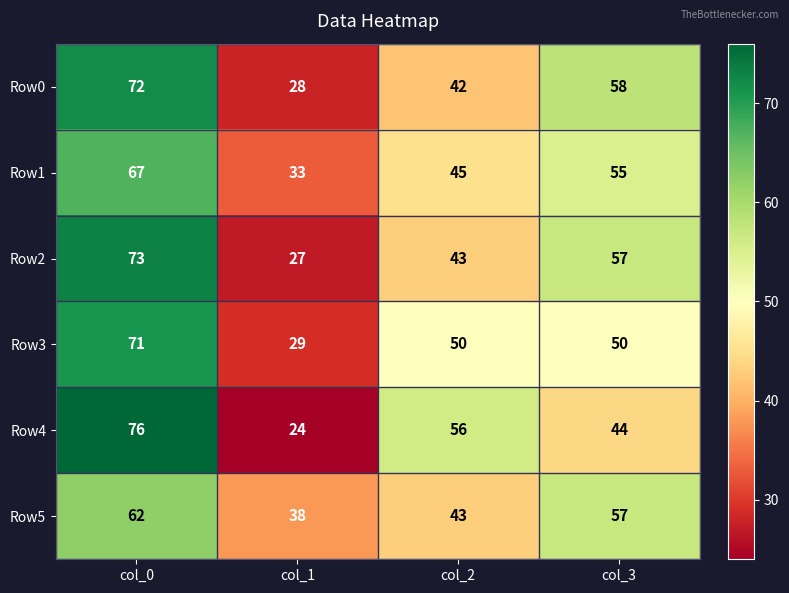

How many series are shown in this chart?

6